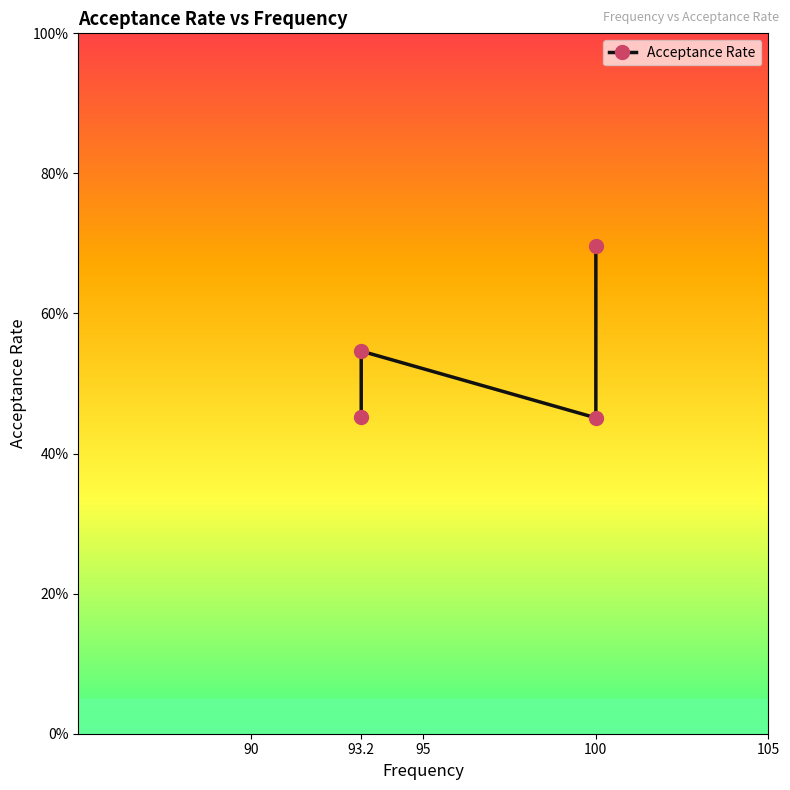

What is the difference between the maximum and second lowest values?

0.2